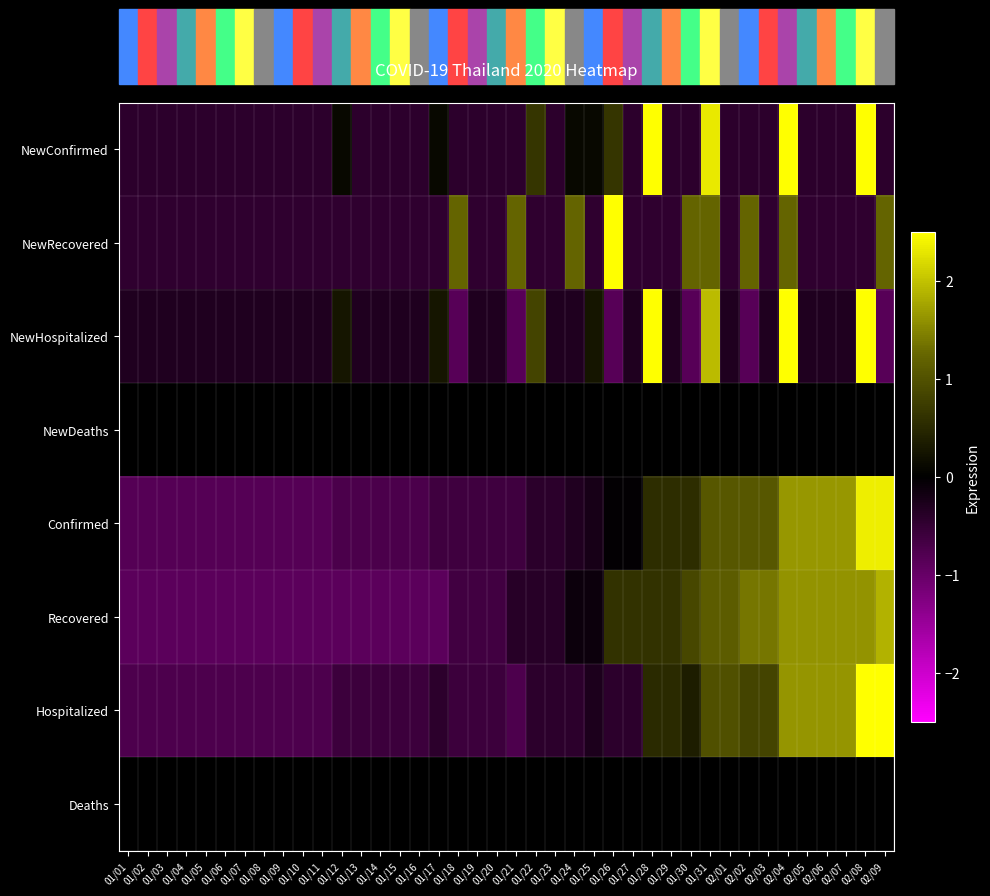

How many distinct data groups are displayed?

8